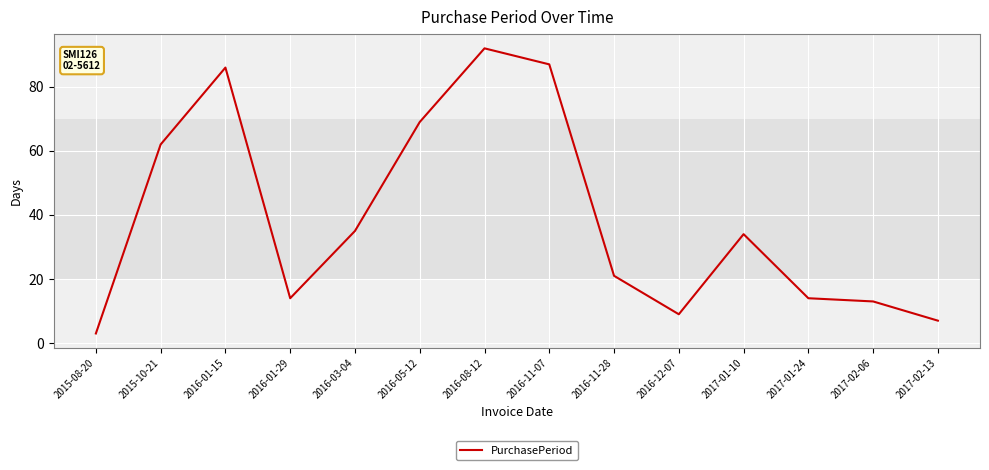

What position from the left is 2016-03-04?

5